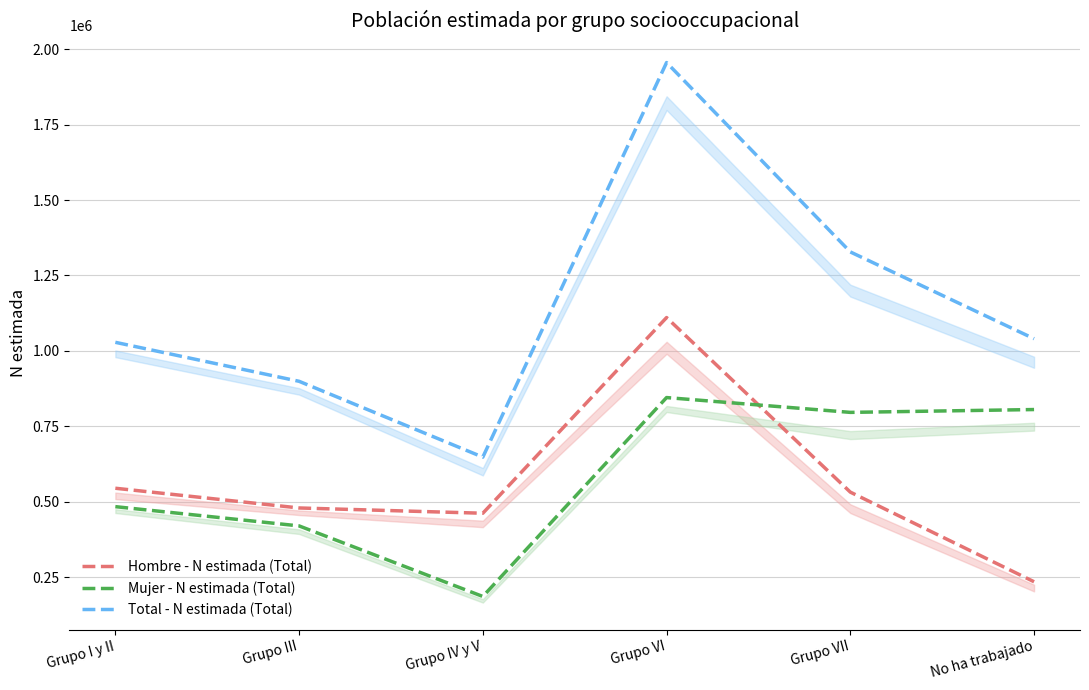

True or false: Total - N estimada (Total) and Hombre - N estimada (Total) cross at least once.

False